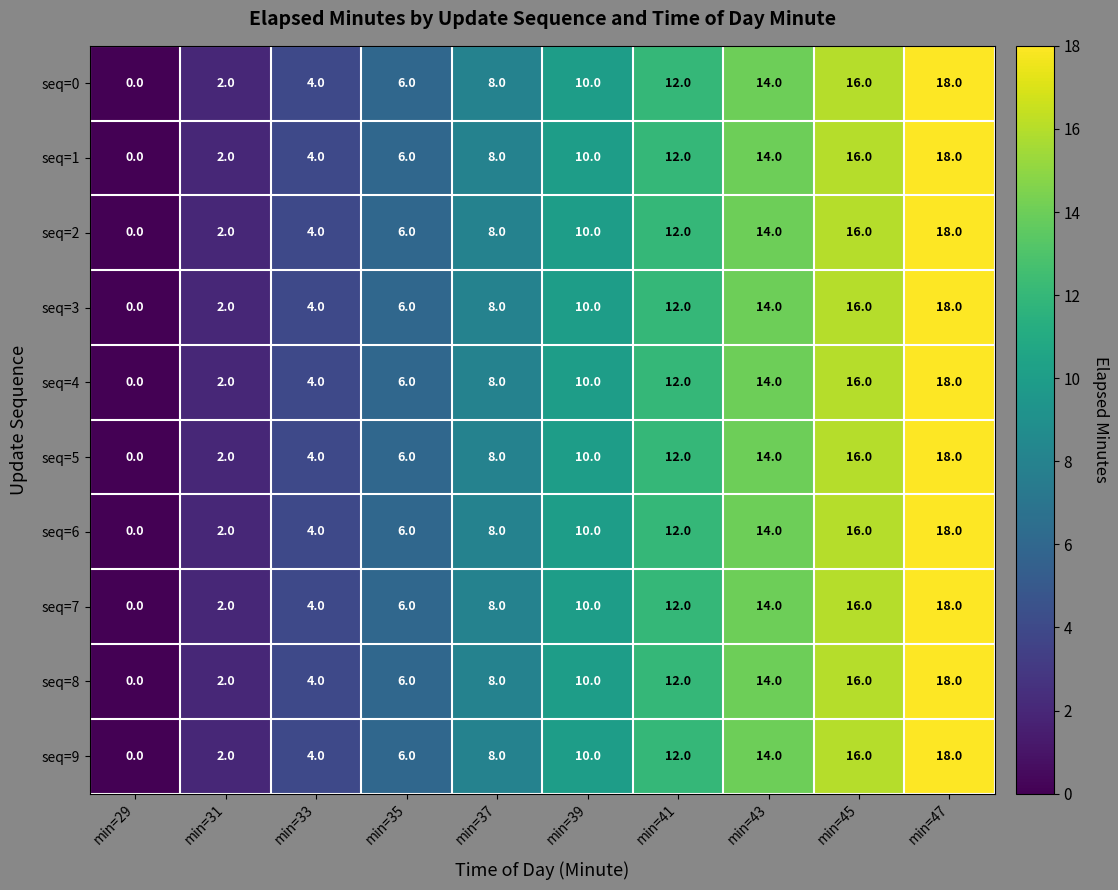

What is the total value across all series at min=41?

120